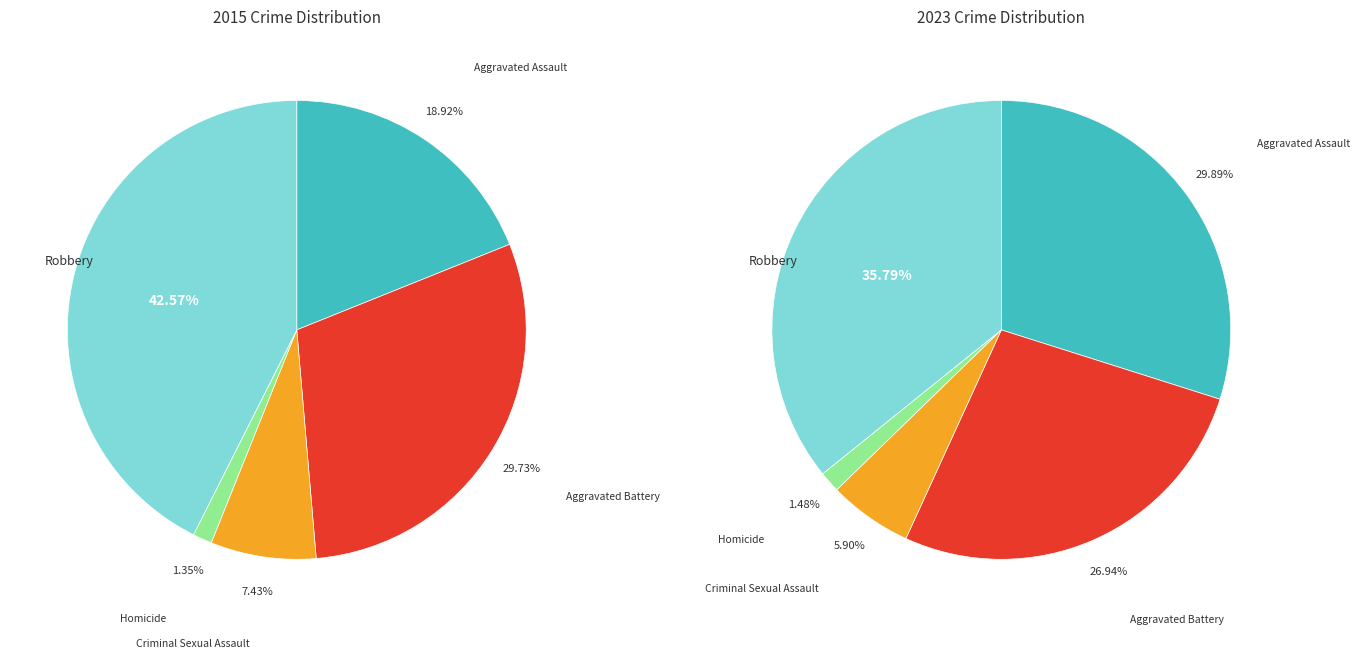

What is the change in value from Homicide to Robbery?

+61